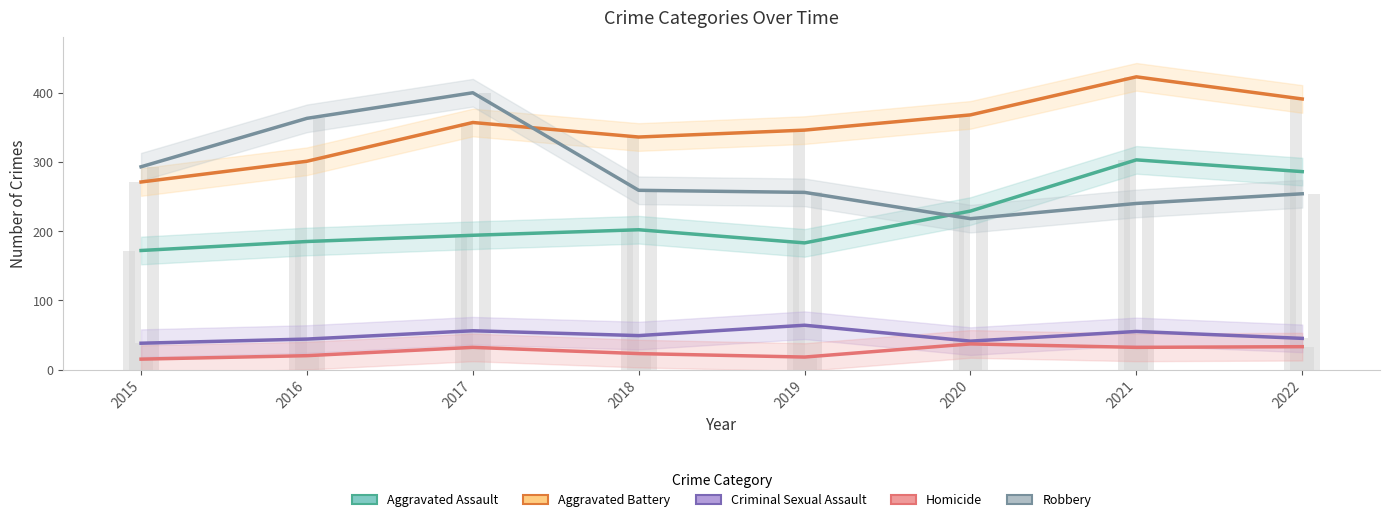

What are all the series names shown in the legend?

Aggravated Assault, Aggravated Battery, Criminal Sexual Assault, Homicide, Robbery